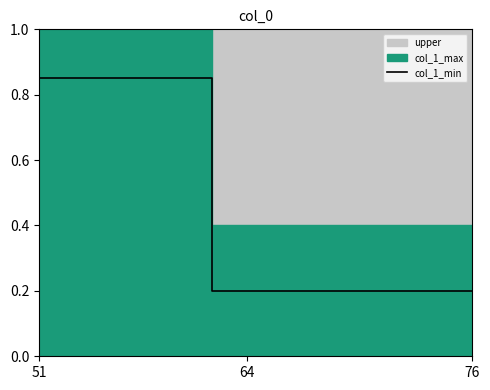

The value of col_1_min at 76 is 0.3. True or false?

False